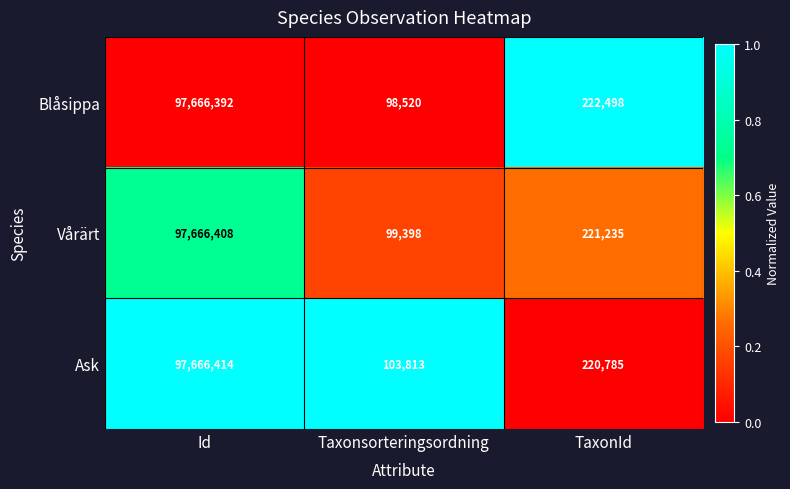

Rank the series at Taxonsorteringsordning from lowest to highest value.

Blåsippa, Vårärt, Ask